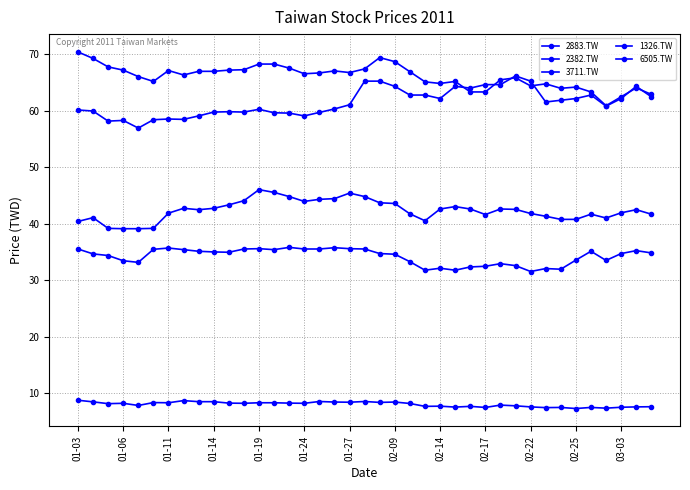

Does the chart have visible grid lines?

Yes